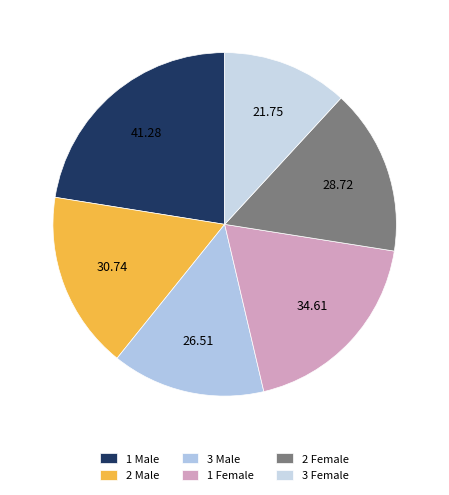

Does any single category account for the majority?

No